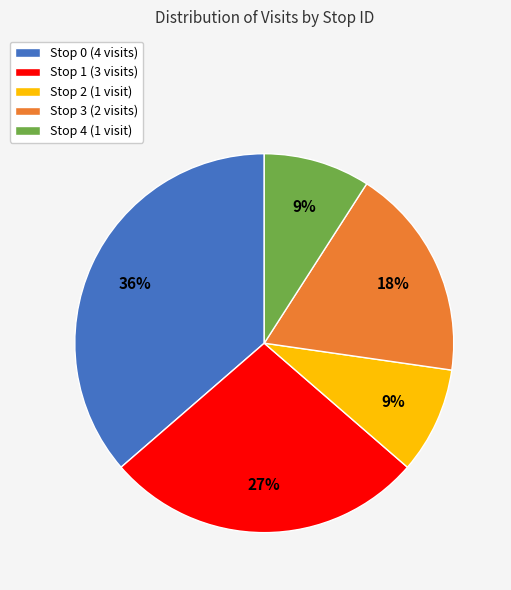

What percentage is the Stop 0 (4 visits) slice, to the nearest percent?

36%